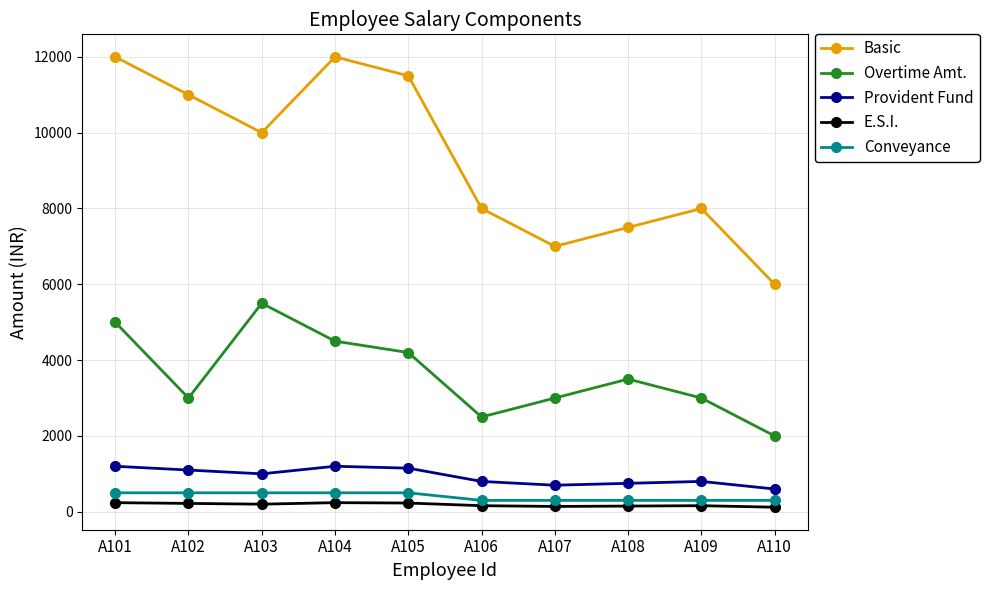

What is the spread (max minus min) of values at A109?

7840